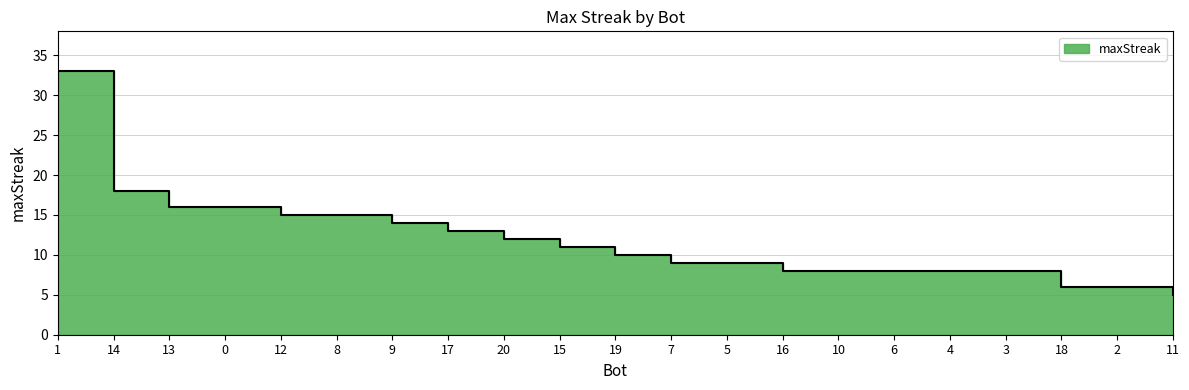

Reading left to right, what are all the values shown in this chart?

1=33	14=18	13=16	0=16	12=15	8=15	9=14	17=13	20=12	15=11	19=10	7=9	5=9	16=8	10=8	6=8	4=8	3=8	18=6	2=6	11=5